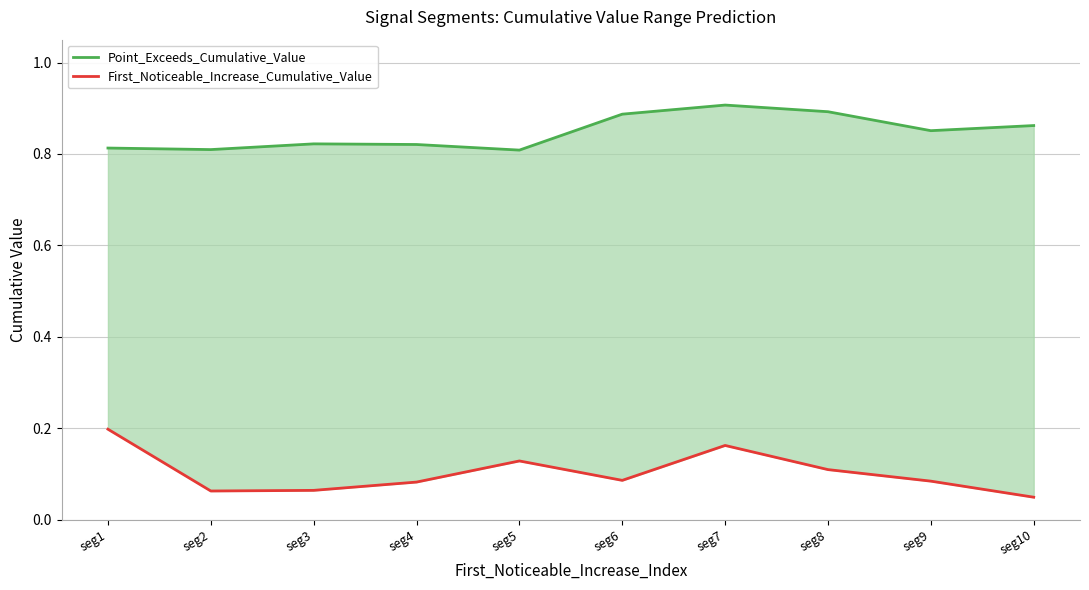

Reading right to left, list all the values displayed in this chart.

Point_Exceeds_Cumulative_Value: 0.9	0.9	0.9	0.9	0.9	0.8	0.8	0.8	0.8	0.8
First_Noticeable_Increase_Cumulative_Value: 0.0	0.1	0.1	0.2	0.1	0.1	0.1	0.1	0.1	0.2